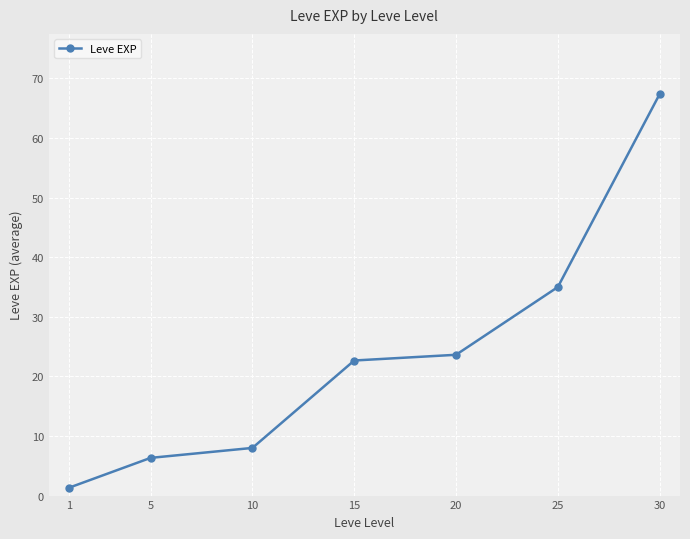

Reading right to left, what are all the values shown in this chart?

67.4	35.0	23.6	22.7	8.0	6.3	1.3